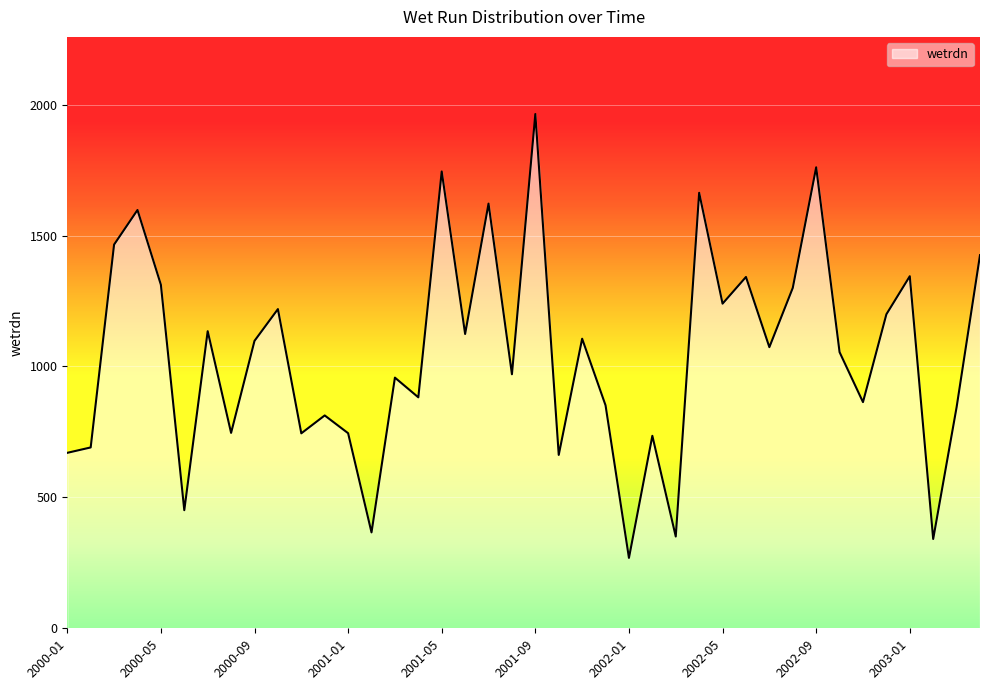

What is the maximum value shown in the chart?

1964.1